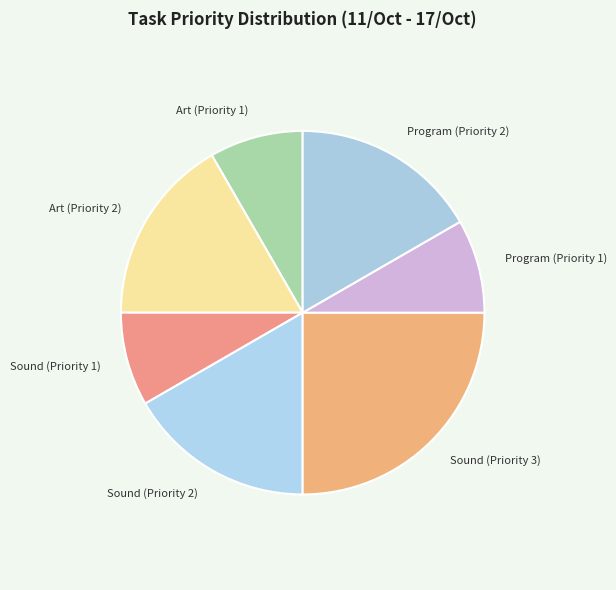

Is the sum of Art (Priority 2) and Sound (Priority 1) greater than half?

No